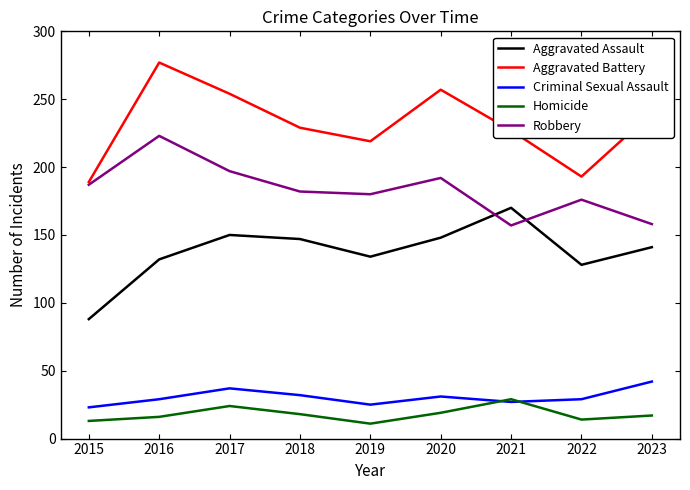

True or false: Homicide and Aggravated Battery intersect in this chart.

False